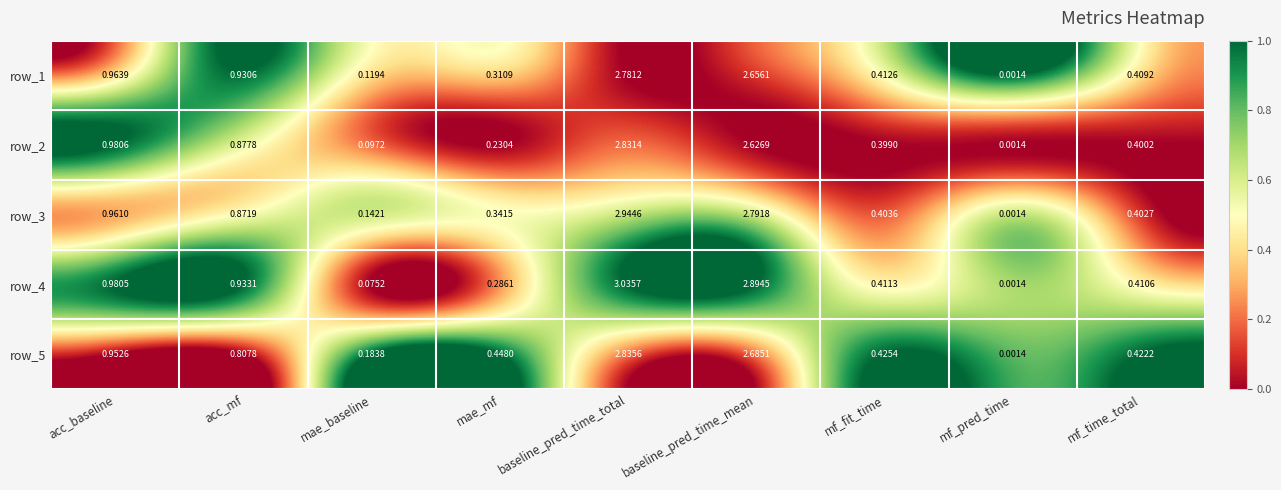

At acc_mf, list the series in order from largest to smallest.

row_4, row_1, row_2, row_3, row_5